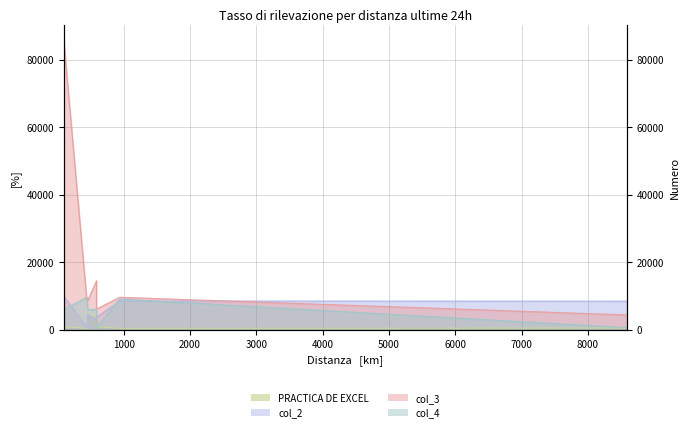

How many data points in col_3 are above 8599?

3